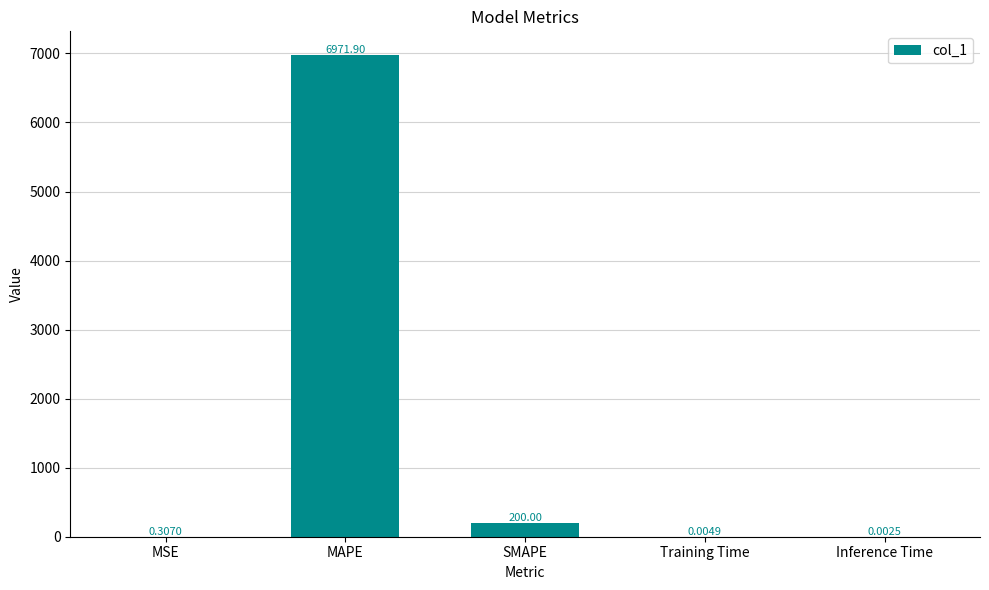

Between SMAPE and Inference Time, which is larger?

SMAPE